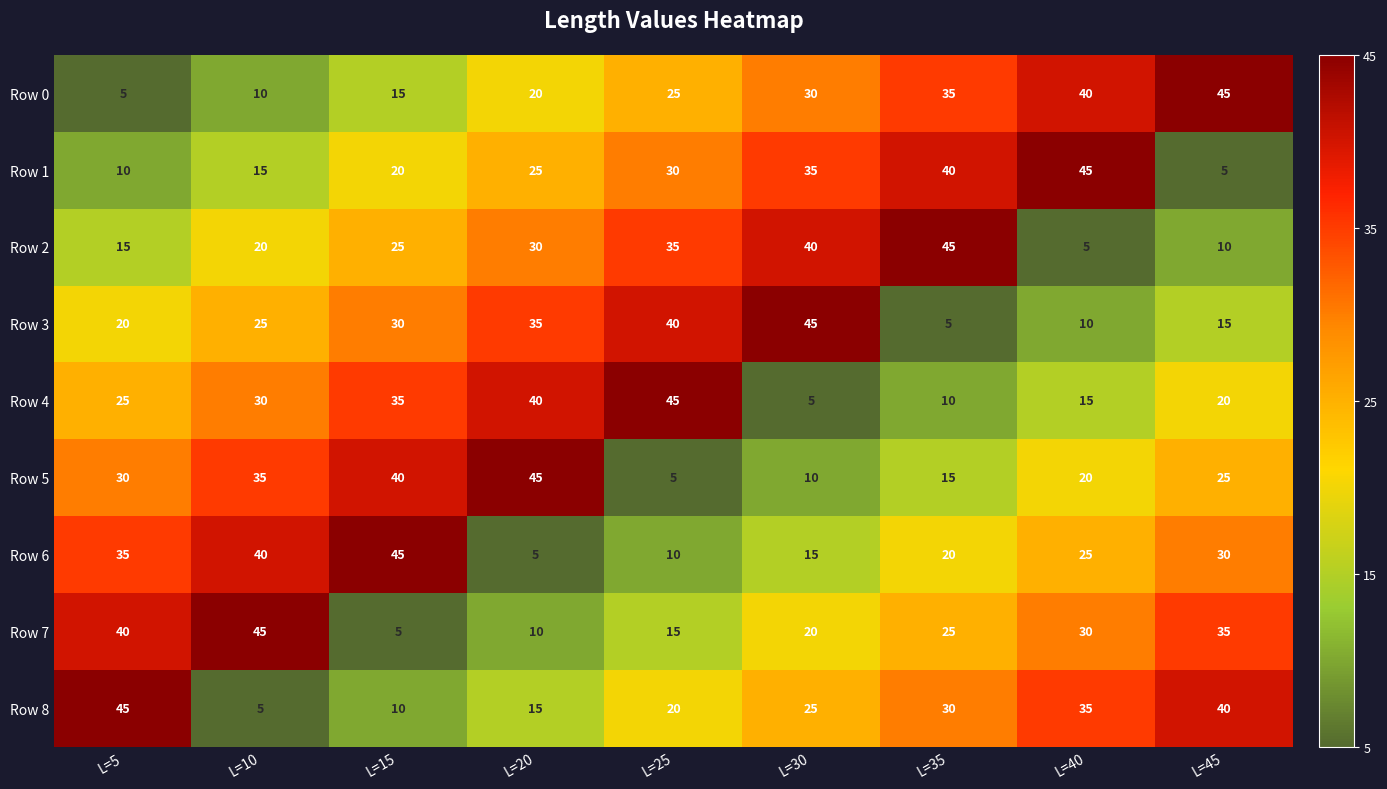

How many series are shown in this chart?

9